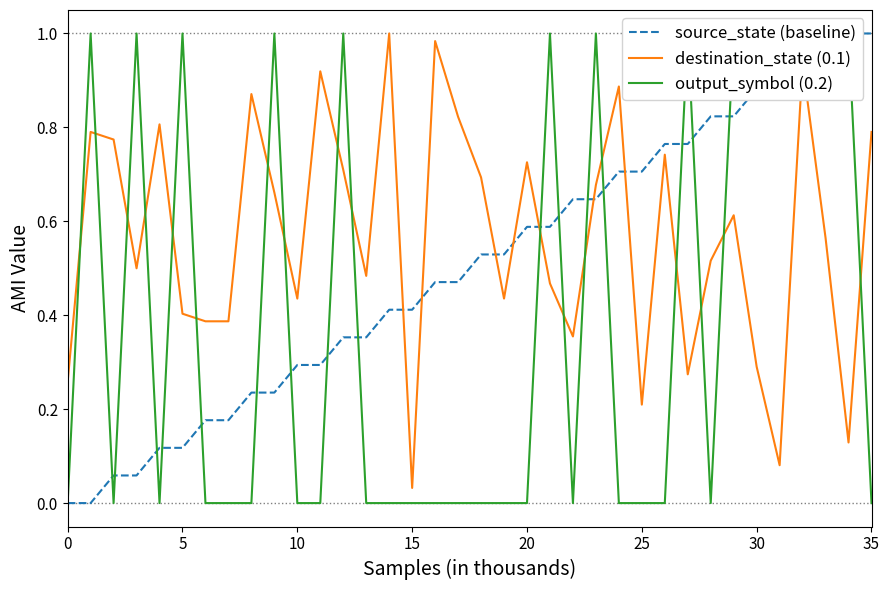

The destination_state (0.1) series shows 0.1 at 30. True or false?

False